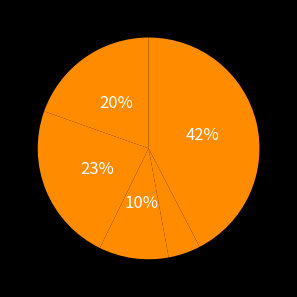

How many slices are in this pie chart?

5